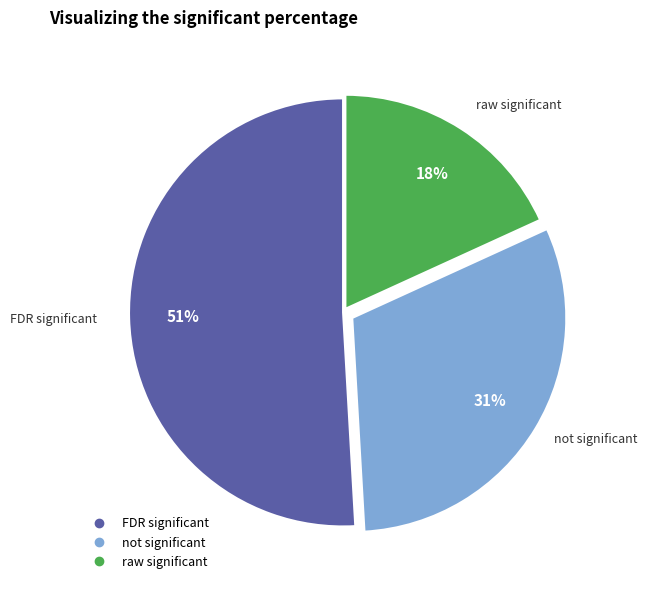

Is there a majority slice in this chart?

Yes